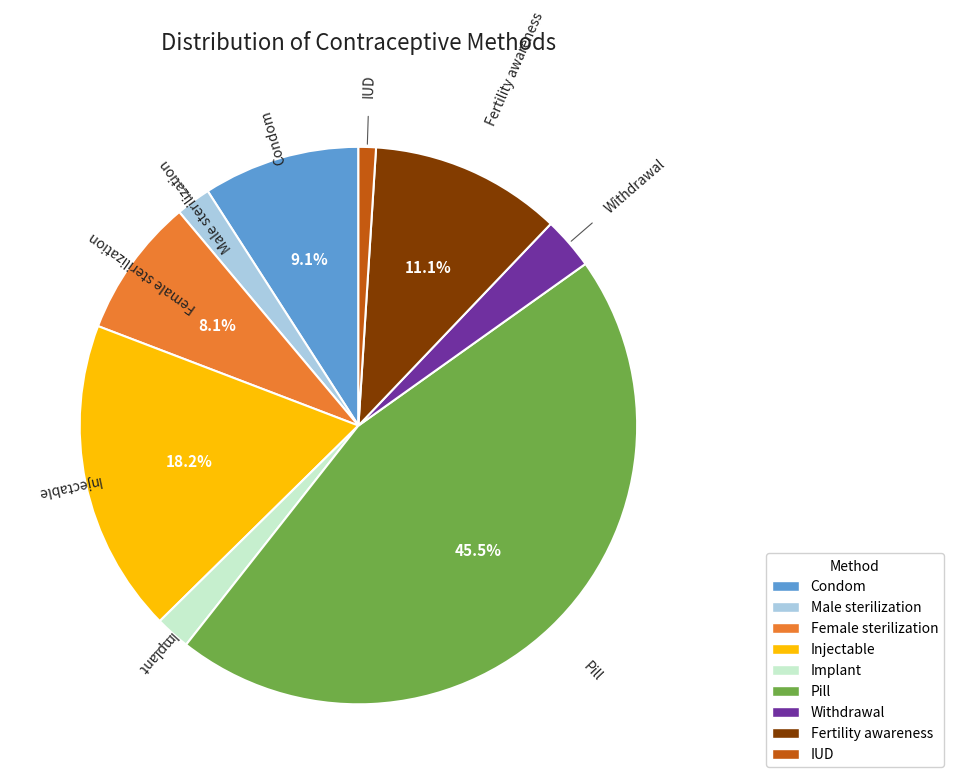

To the nearest percent, what percentage of the pie is Female sterilization?

8%